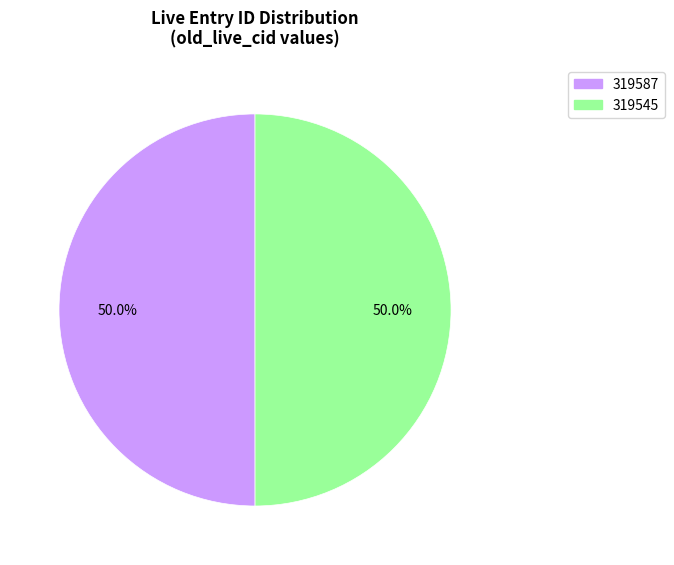

How many slices are in this pie chart?

2